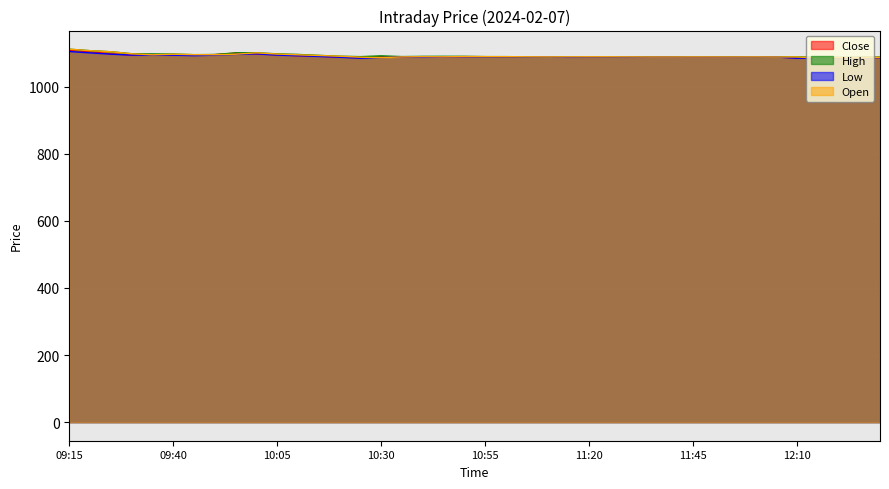

The value of Close at 11:25 is 1819.3. True or false?

False